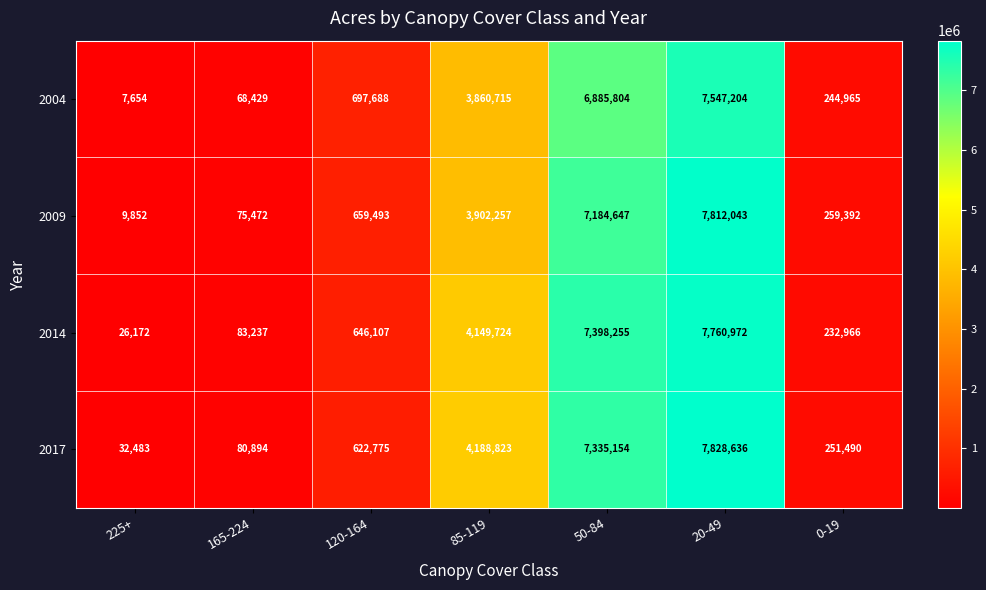

How many categories are shown in the chart?

7